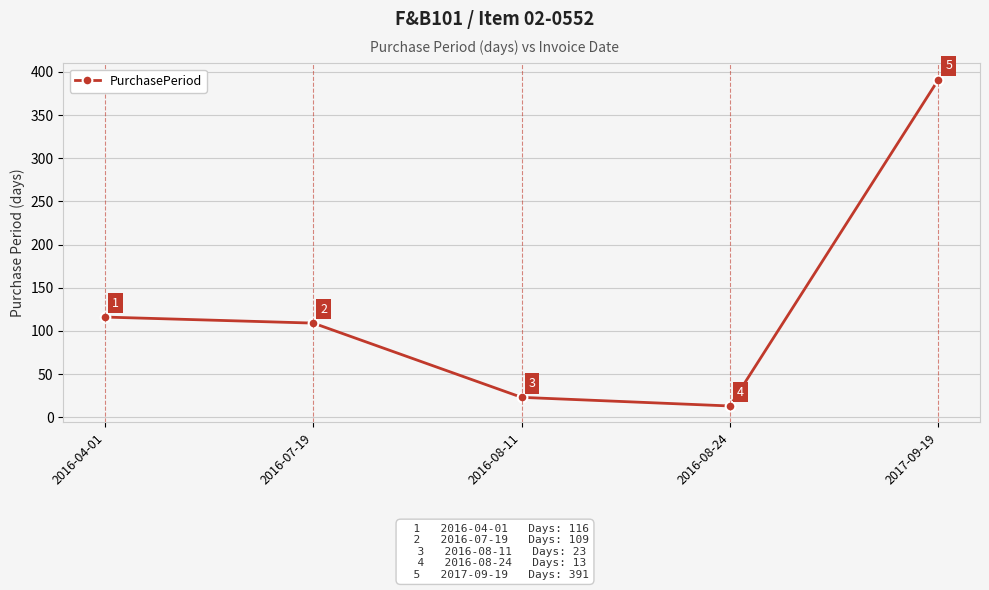

What is the value of the 5th point from the left?

391